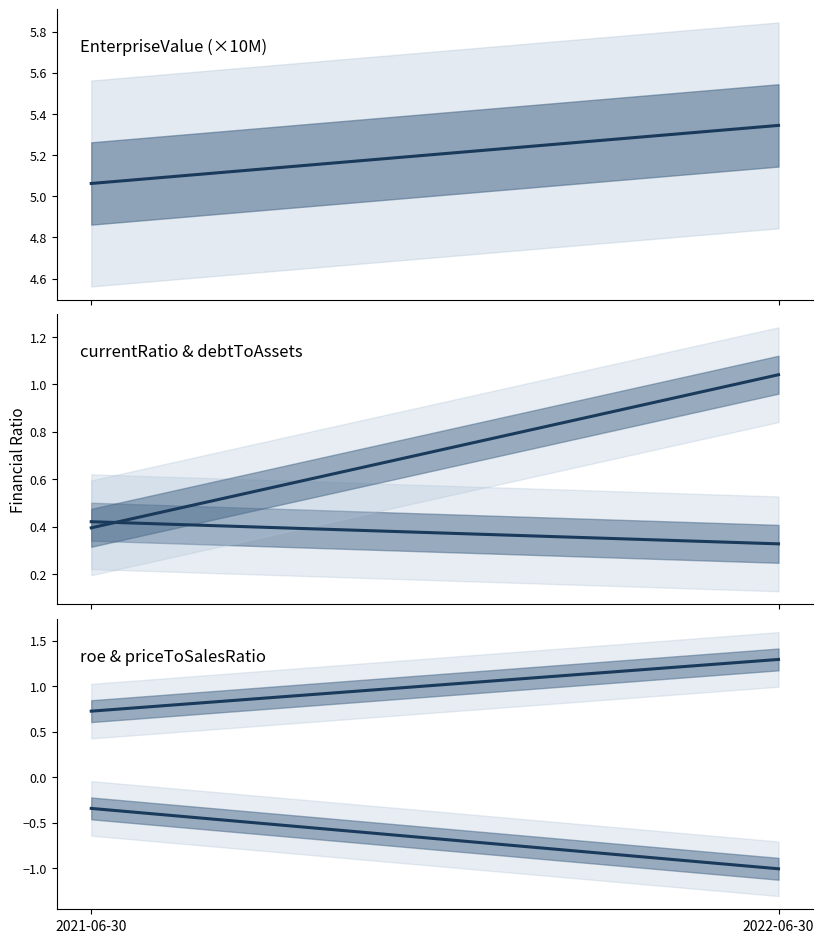

The value of debtToAssets at 2021-06-30 is 0.4. True or false?

True